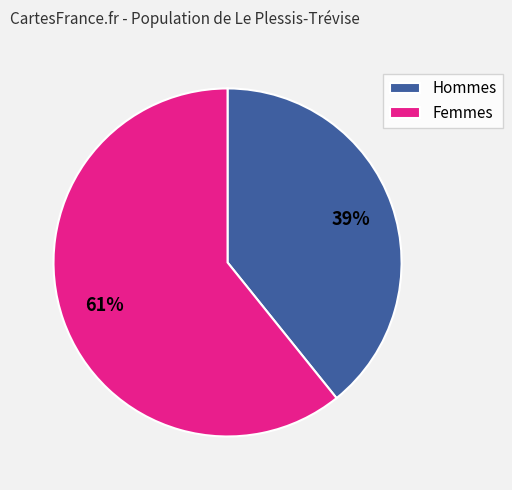

Between Femmes and Hommes, which is larger?

Femmes